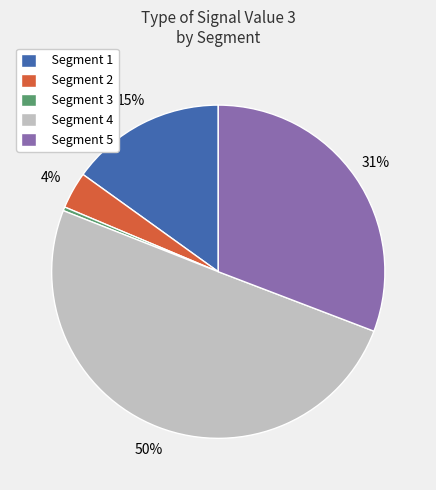

The Segment 3 slice represents 0% of the pie. True or false?

True